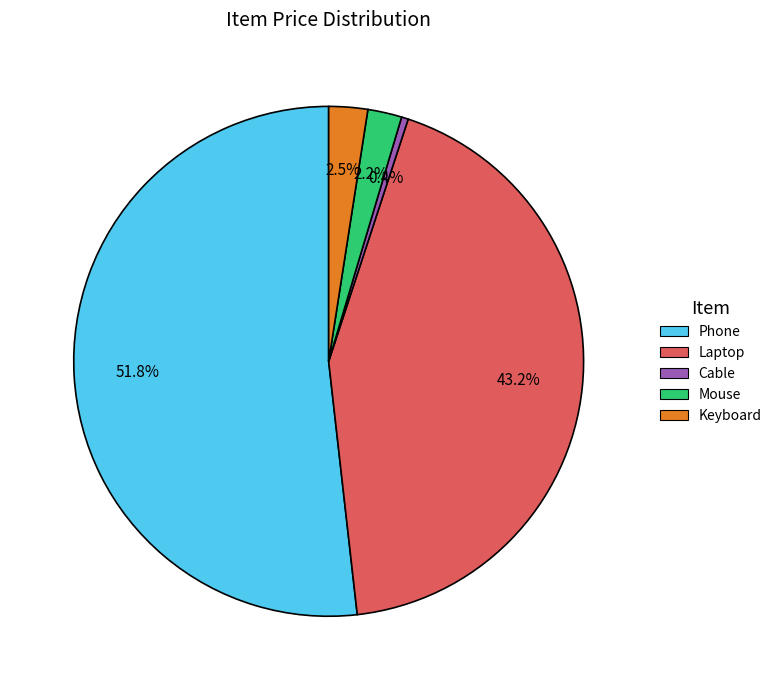

Count the number of slices in the pie.

5